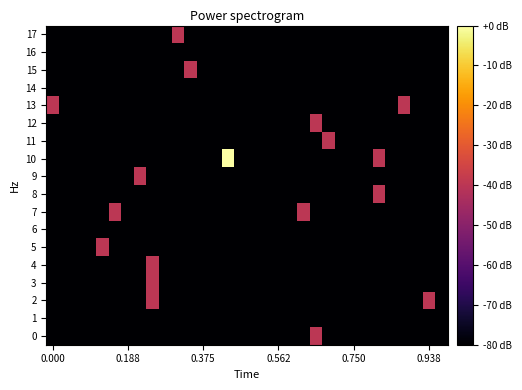

Which series has the largest total across all categories?

10